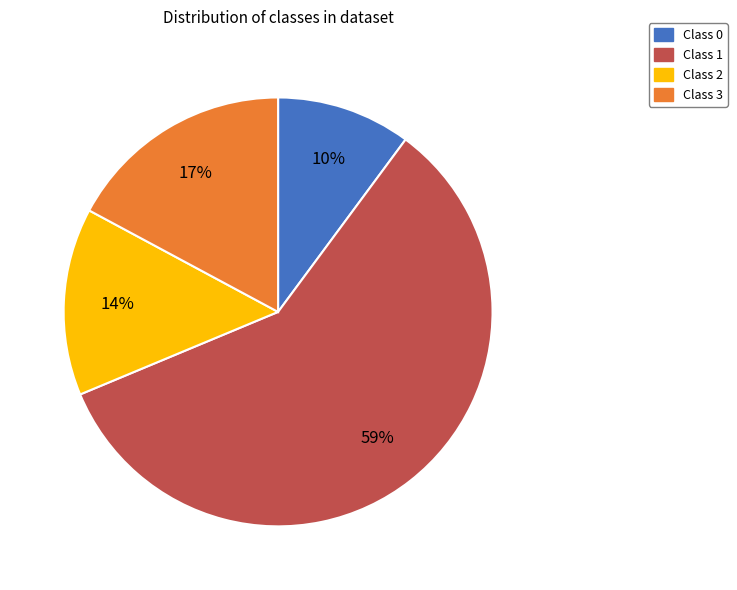

Do Class 3 and Class 0 together represent more than half of the pie?

No